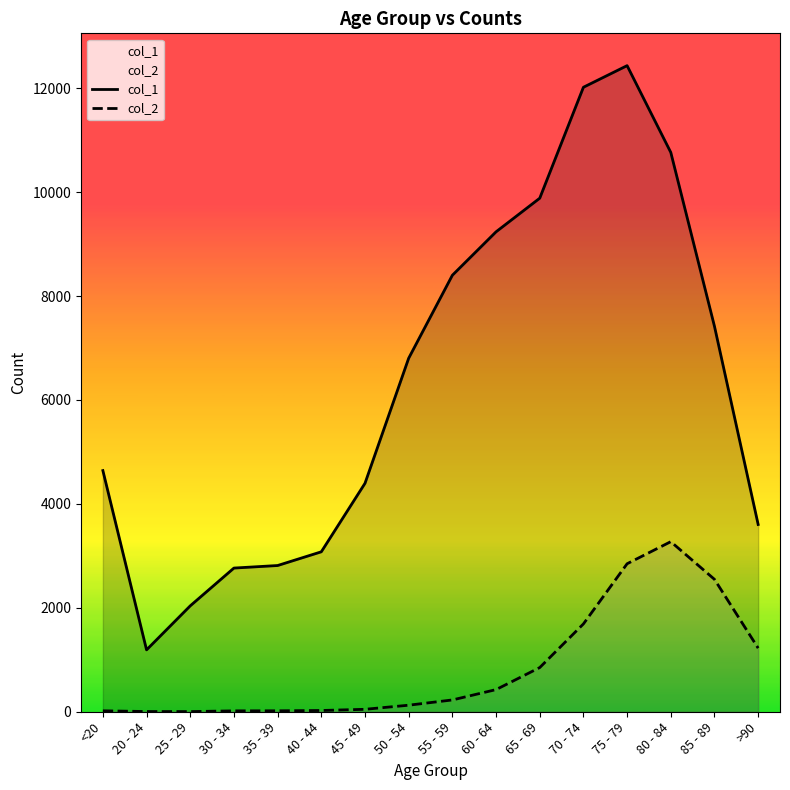

What is the value of the col_1 point at the 2nd from the left?

1191